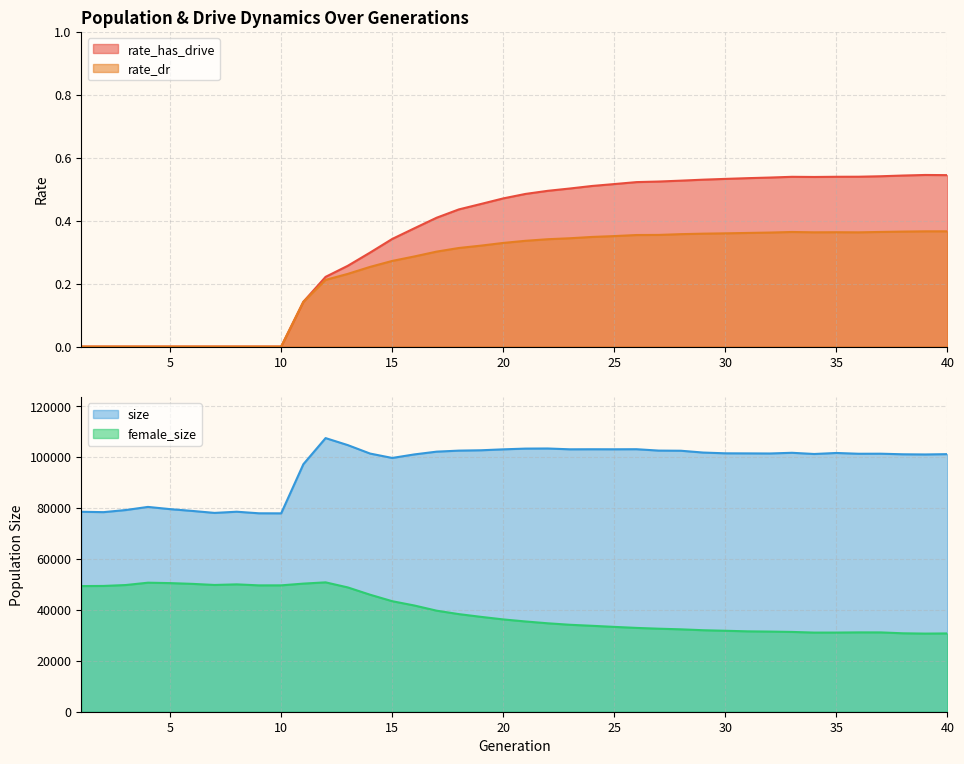

Which category has the highest value in the rate_dr series?

40